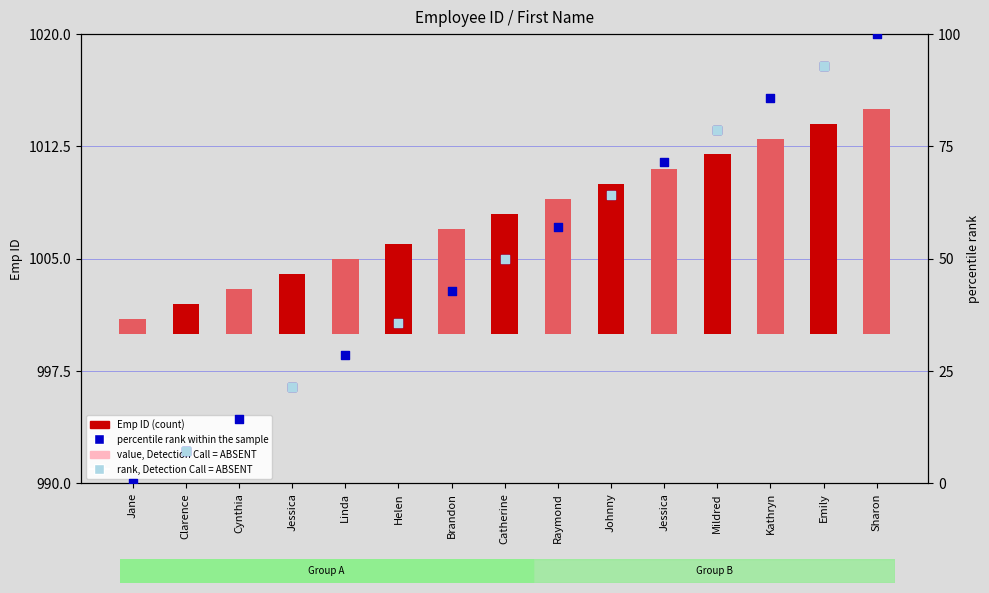

Approximately how many times larger is the value at Helen compared to Kathryn?

0.5